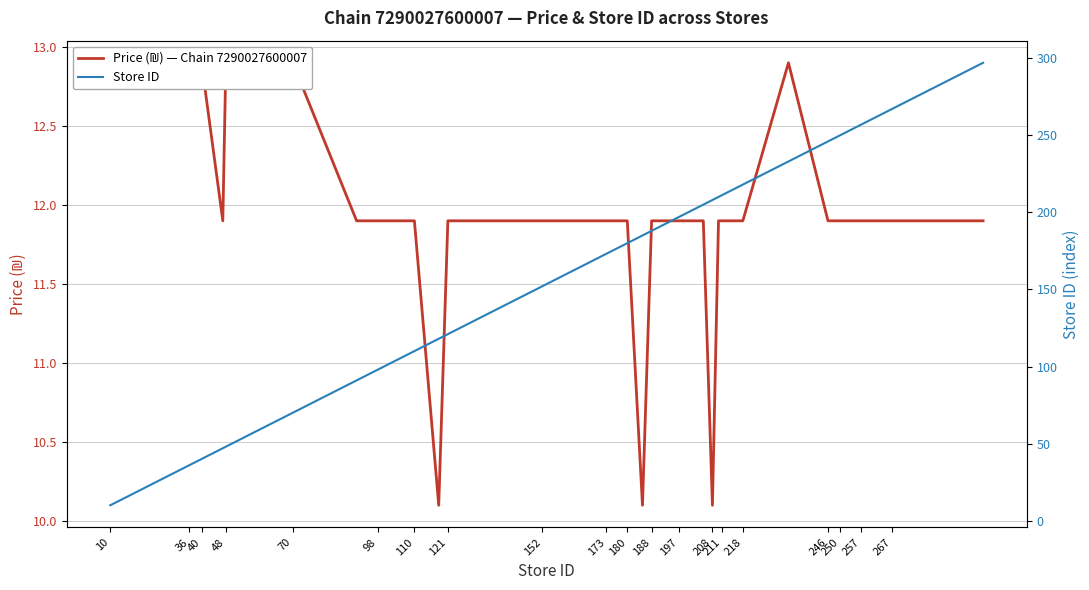

What is the sum of all Price (₪) — Chain 7290027600007 values?

479.6